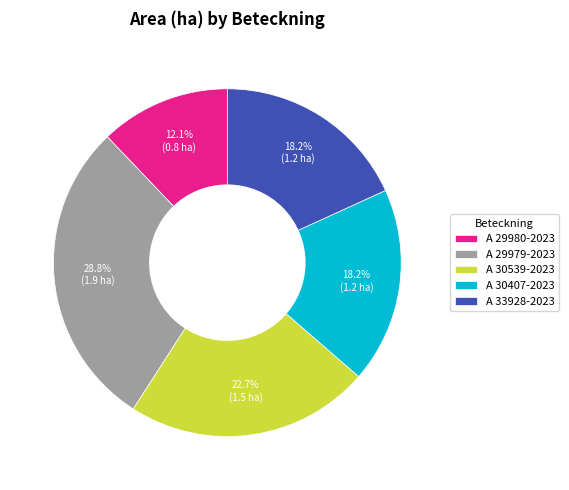

The A 33928-2023 slice represents 18% of the pie. True or false?

True